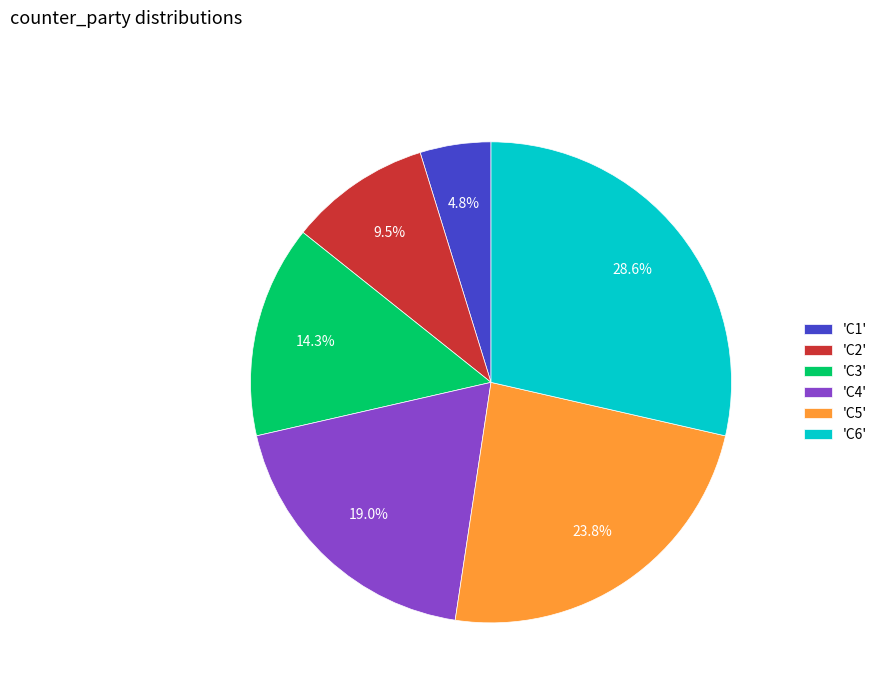

Rank the categories by value from lowest to highest.

'C1', 'C2', 'C3', 'C4', 'C5', 'C6'